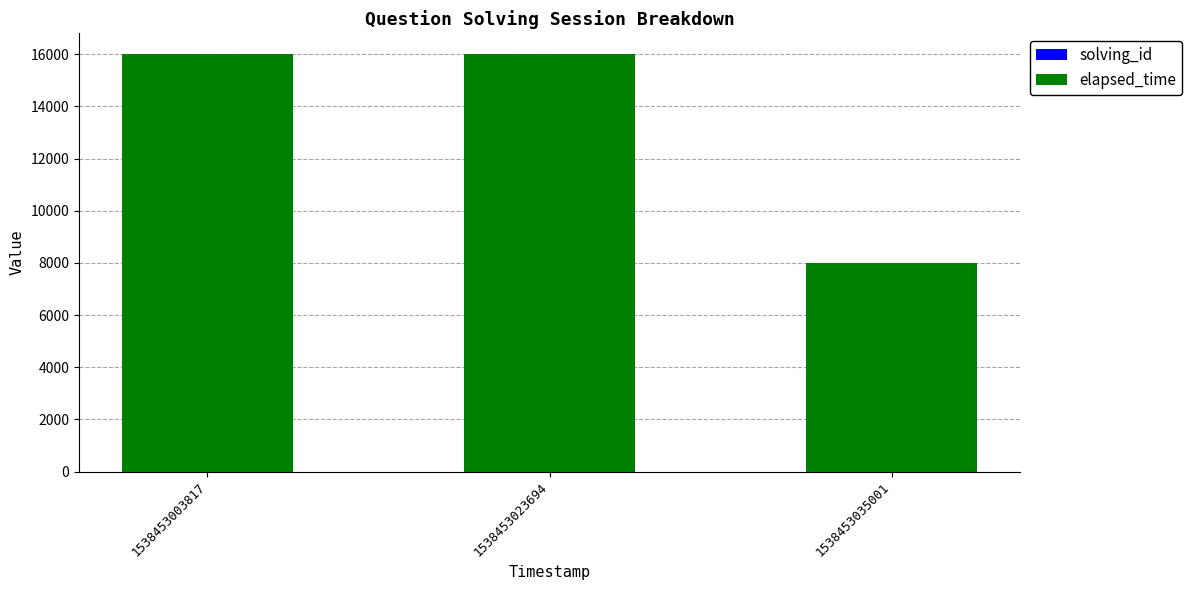

The value of elapsed_time at 1538453035001 is 8000. True or false?

True